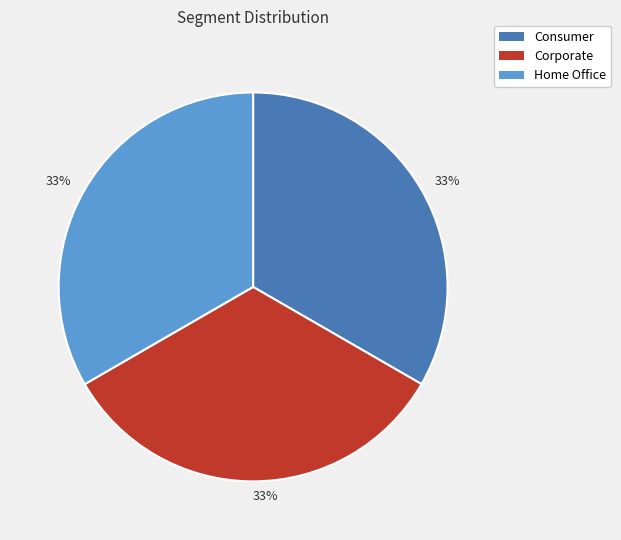

To the nearest percent, what is the average slice percentage?

33%